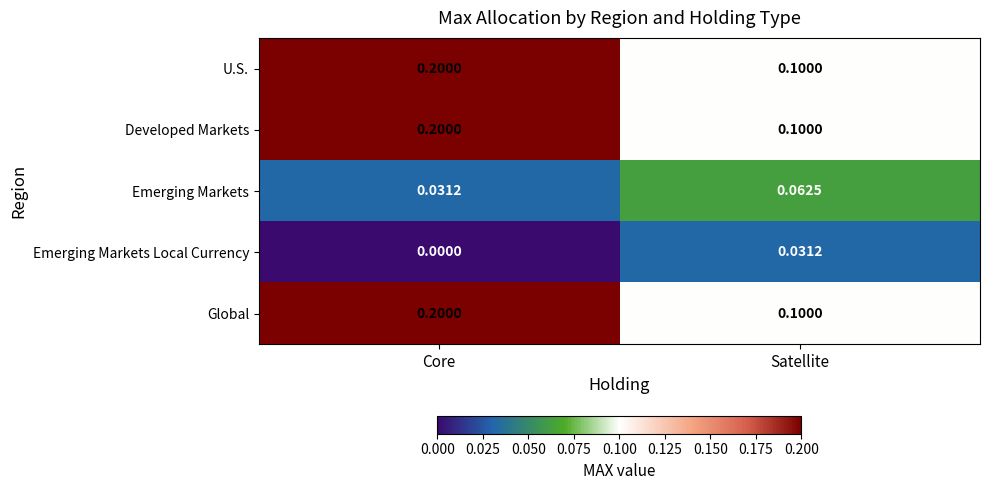

Which category has the lowest value across all series?

Core